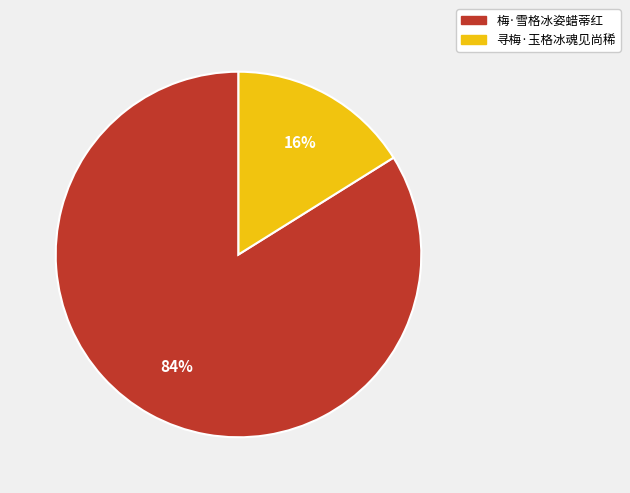

Between 梅·雪格冰姿蜡蒂红 and 寻梅·玉格冰魂见尚稀, which is larger?

梅·雪格冰姿蜡蒂红